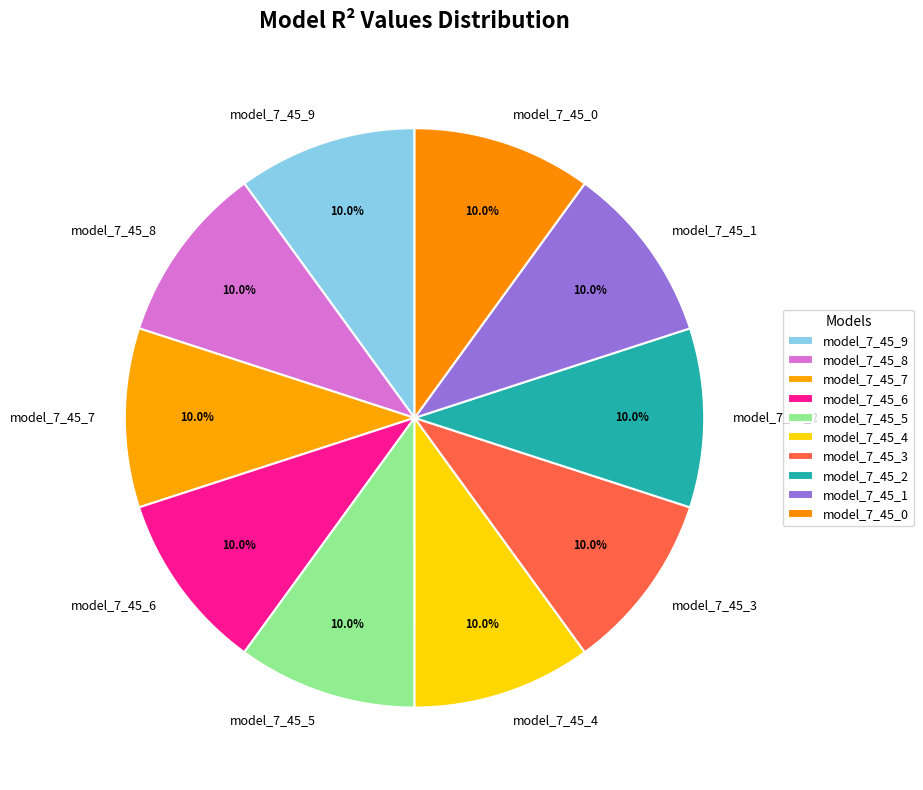

To the nearest percent, what percentage of the pie is model_7_45_9?

10%